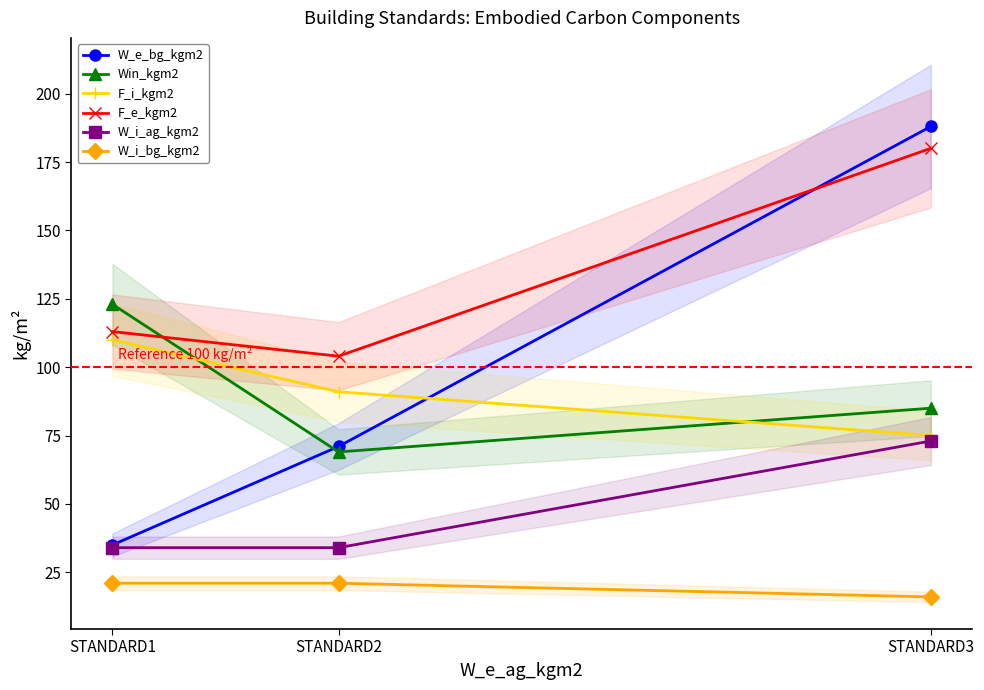

What is the lowest value of the F_i_kgm2 series?

75